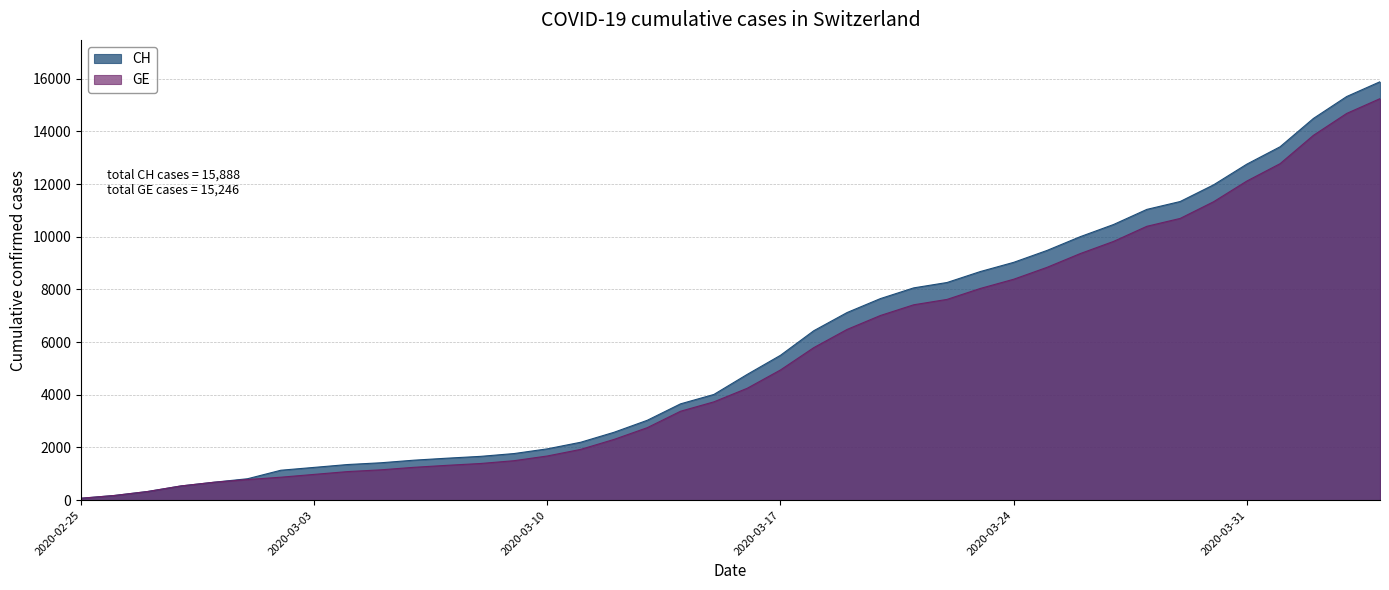

How many values in the GE series are below 4248?

20